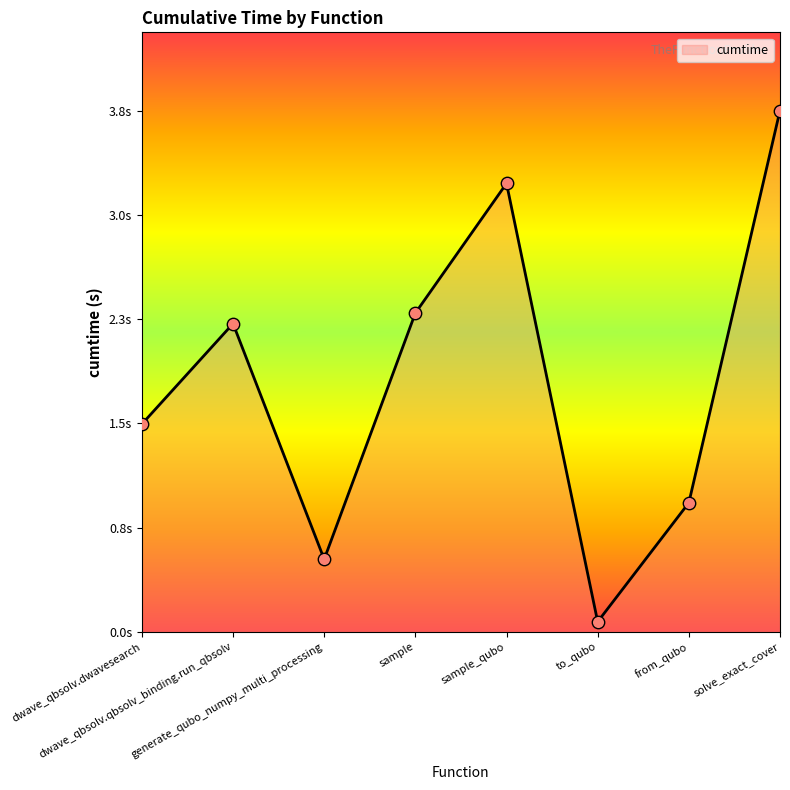

What is the change in value from dwave_qbsolv.dwavesearch to dwave_qbsolv.qbsolv_binding.run_qbsolv?

+0.7